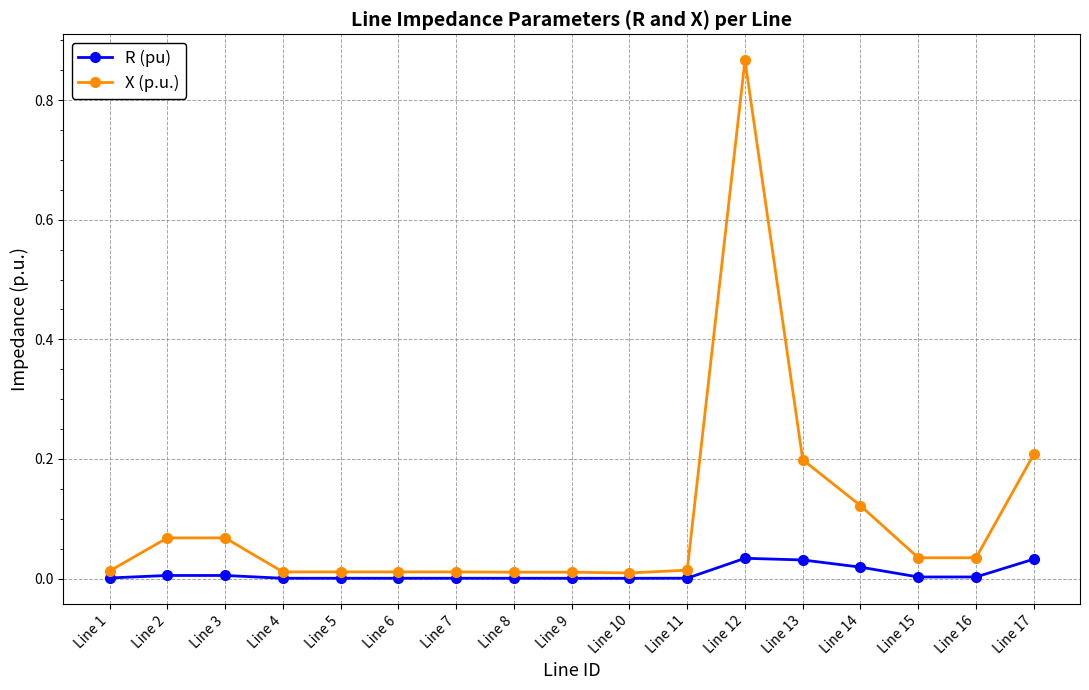

How many categories are shown in the chart?

17